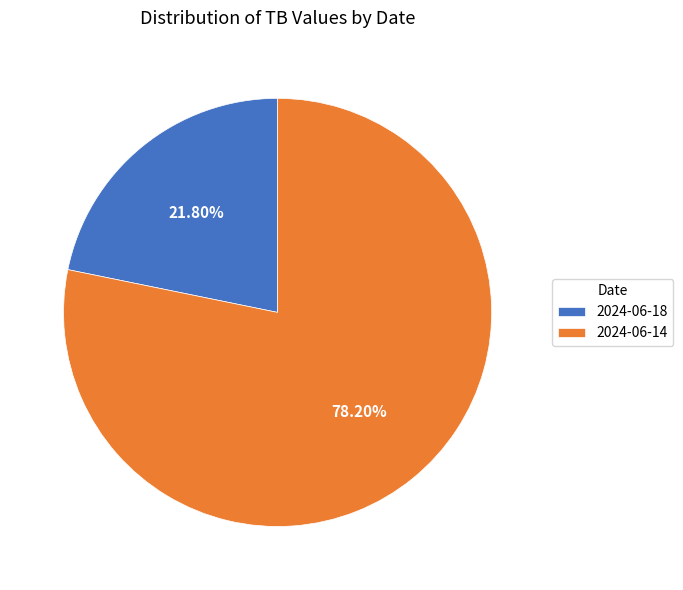

To the nearest percent, what is the combined percentage of 2024-06-18 and 2024-06-14?

100%